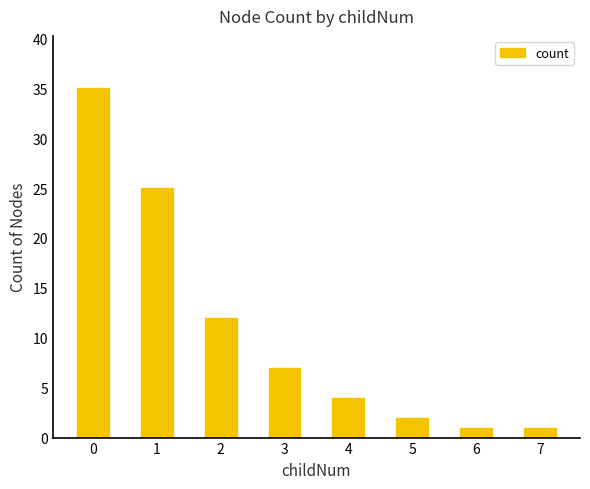

What is the difference between the maximum and minimum values?

34